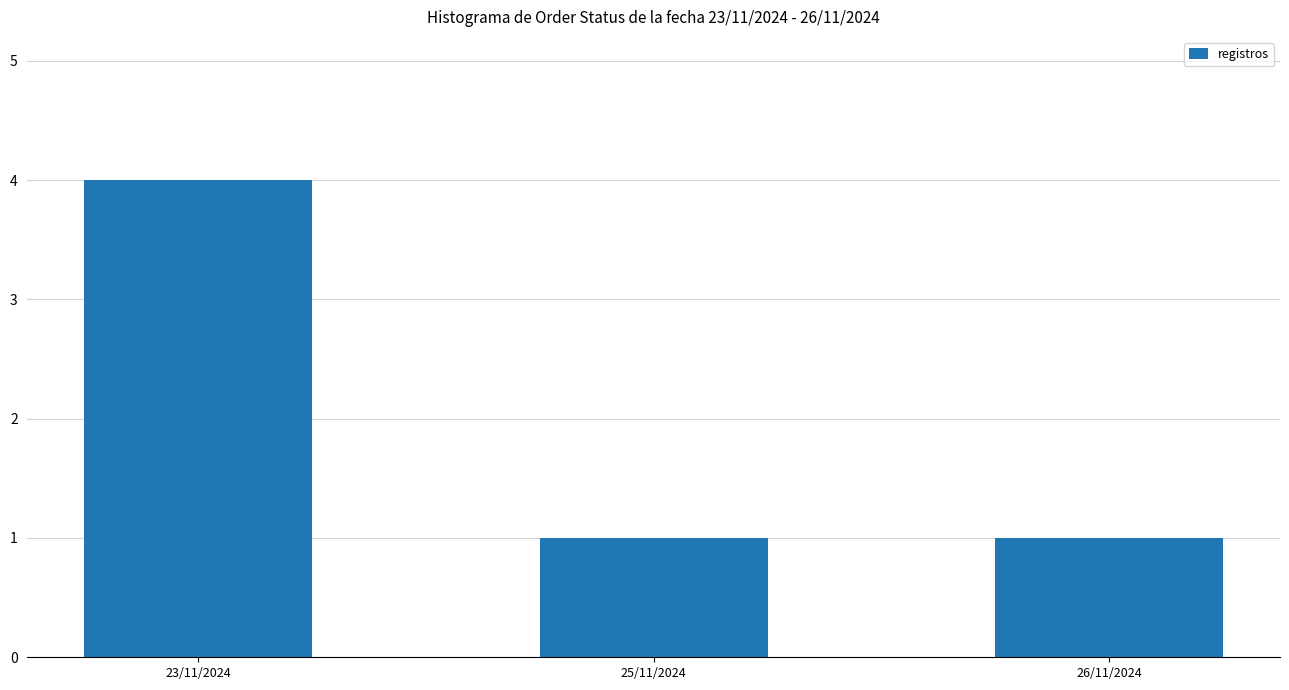

What is the value of the 1st bar from the left?

4